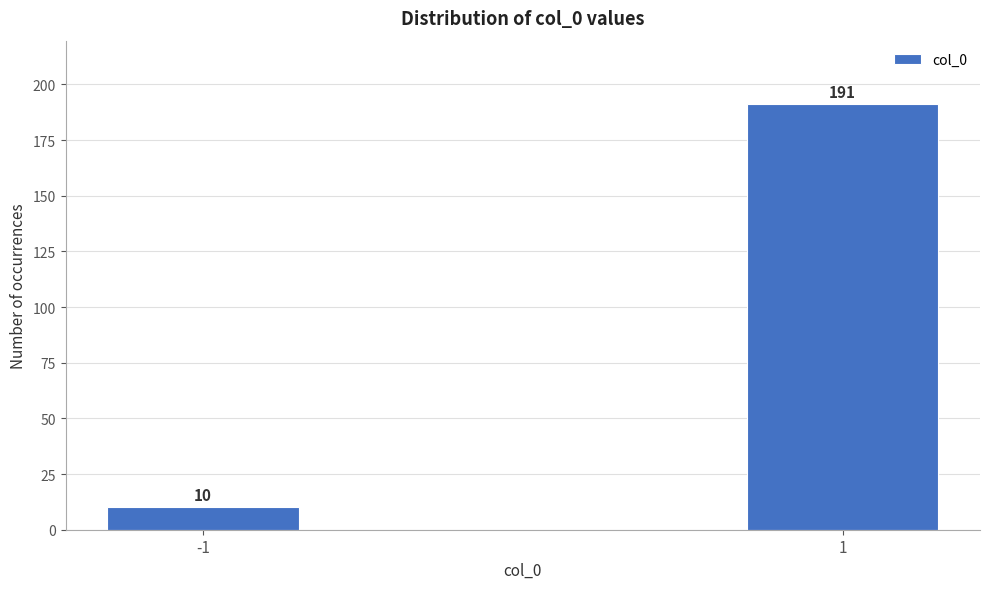

Reading right to left, extract all data points from this chart.

1=191	-1=10